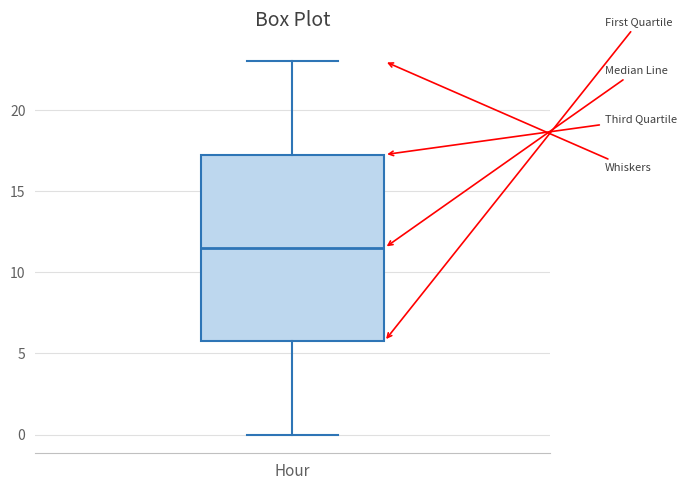

Transcribe this box plot: give where the median line is, the range the box spans, and where the two whiskers end, as read against the y-axis. The values are not printed on the chart, so give them approximately, as read against the axis.

median 11.5, box 6.0 to 17.5, whiskers 0.0 to 23.0